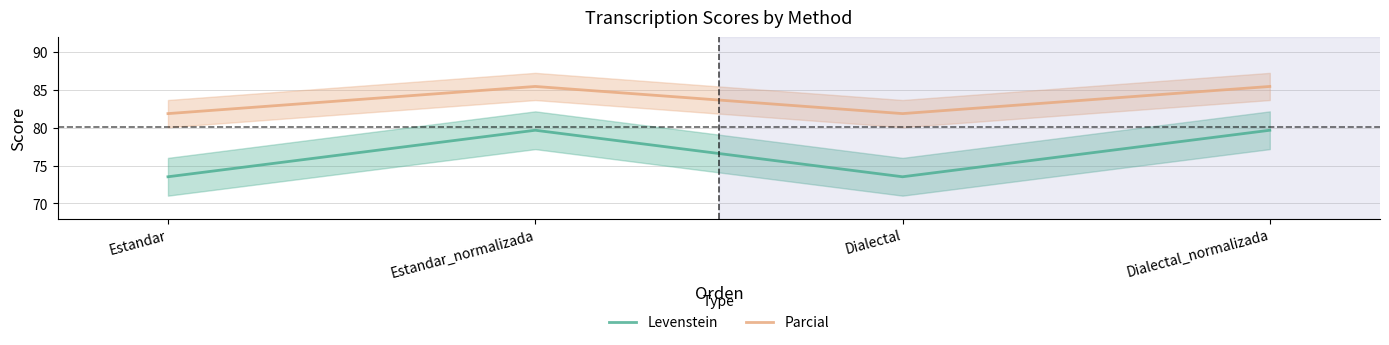

At which category is the sum across all series the highest?

Estandar_normalizada